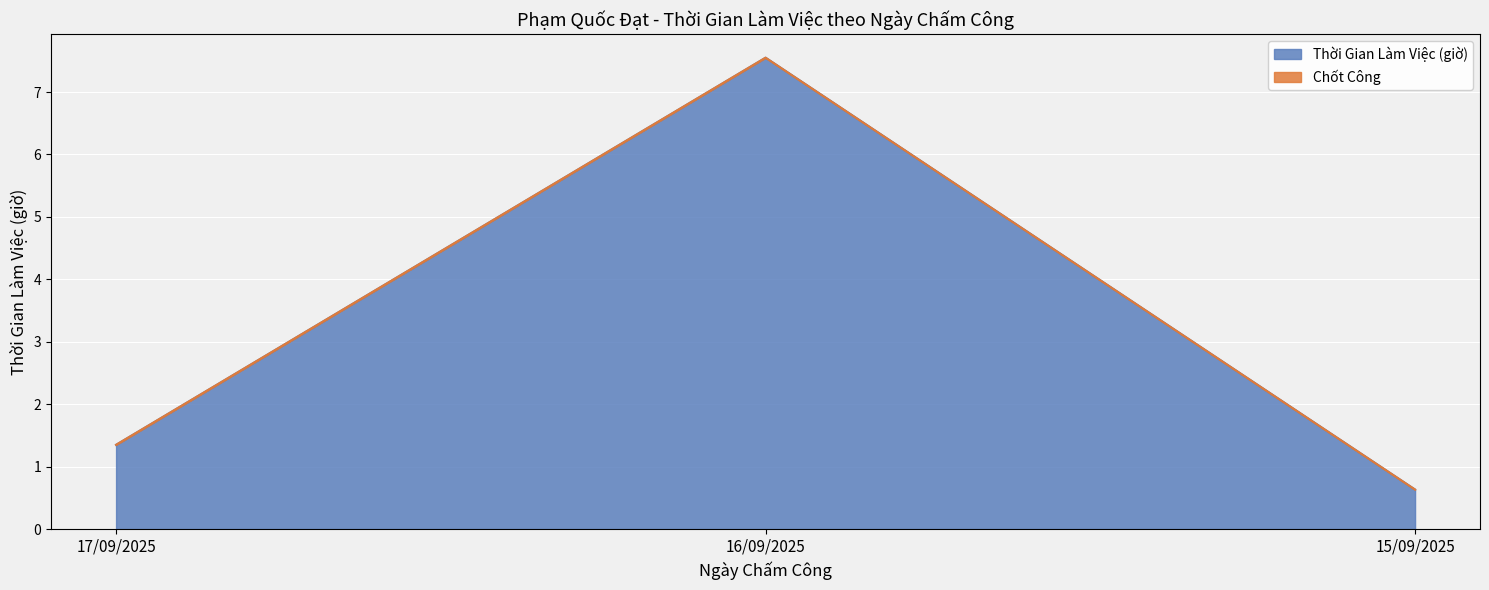

Where is the data nearest to the value 4?

17/09/2025